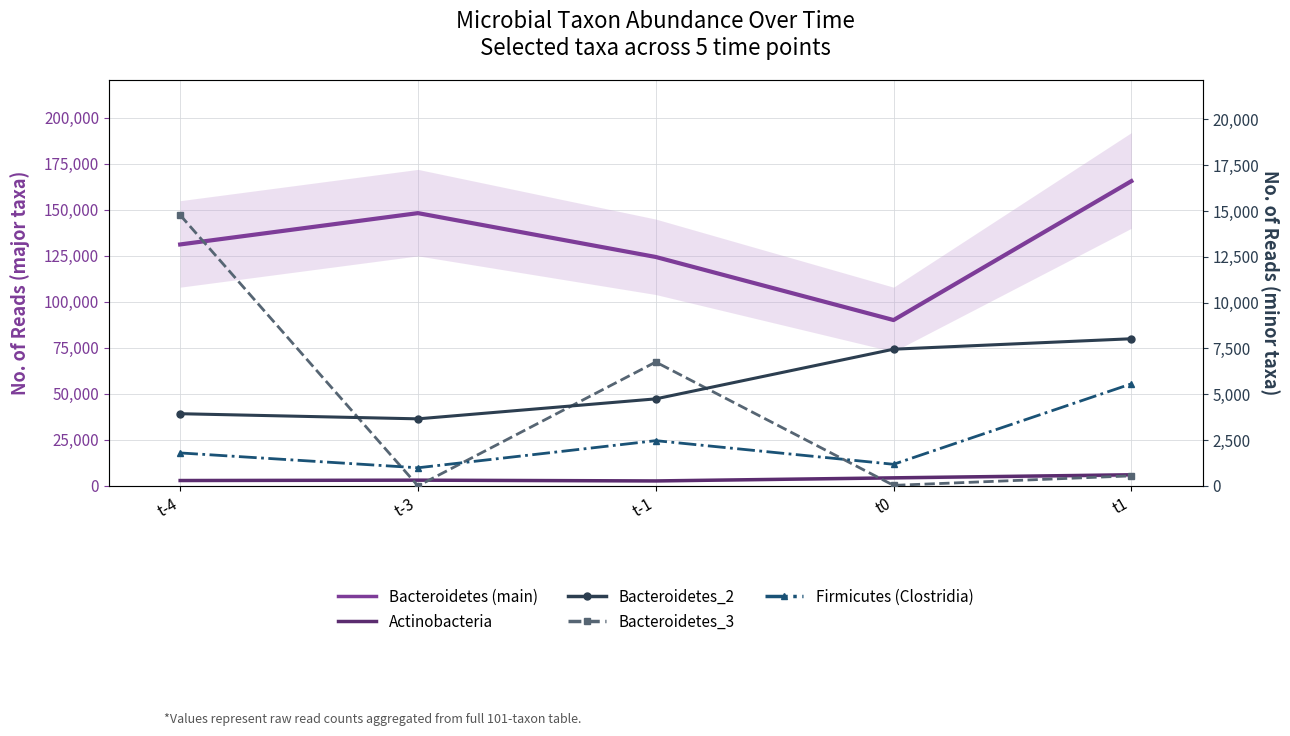

The Firmicutes (Clostridia) series shows 1180 at t0. True or false?

True